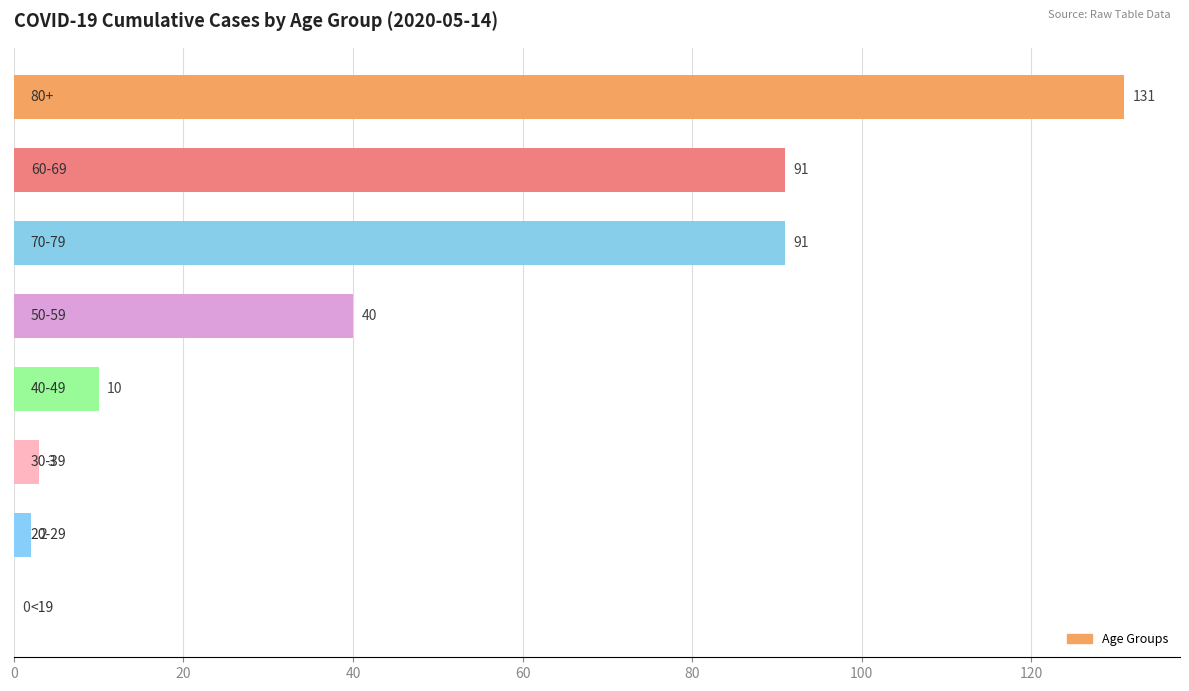

What is the sum of all values?

368